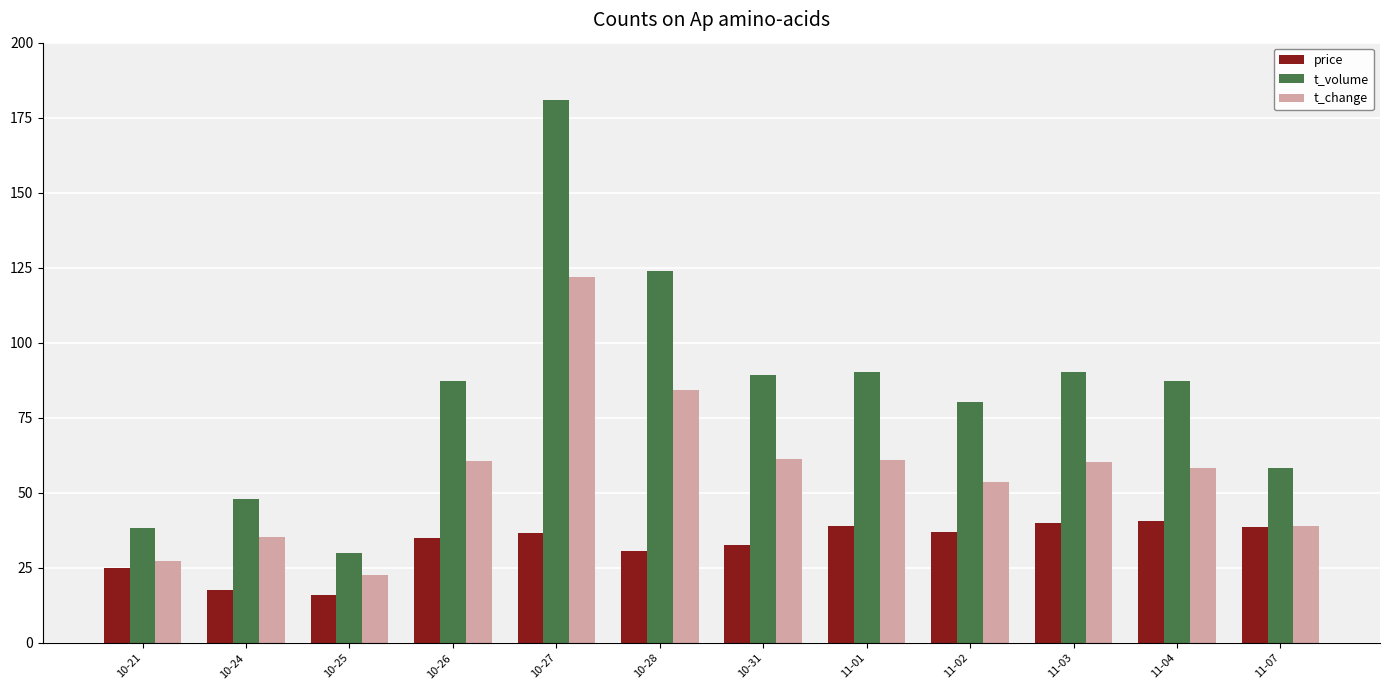

Is it true that t_change equals 45.2 at 10-21?

False